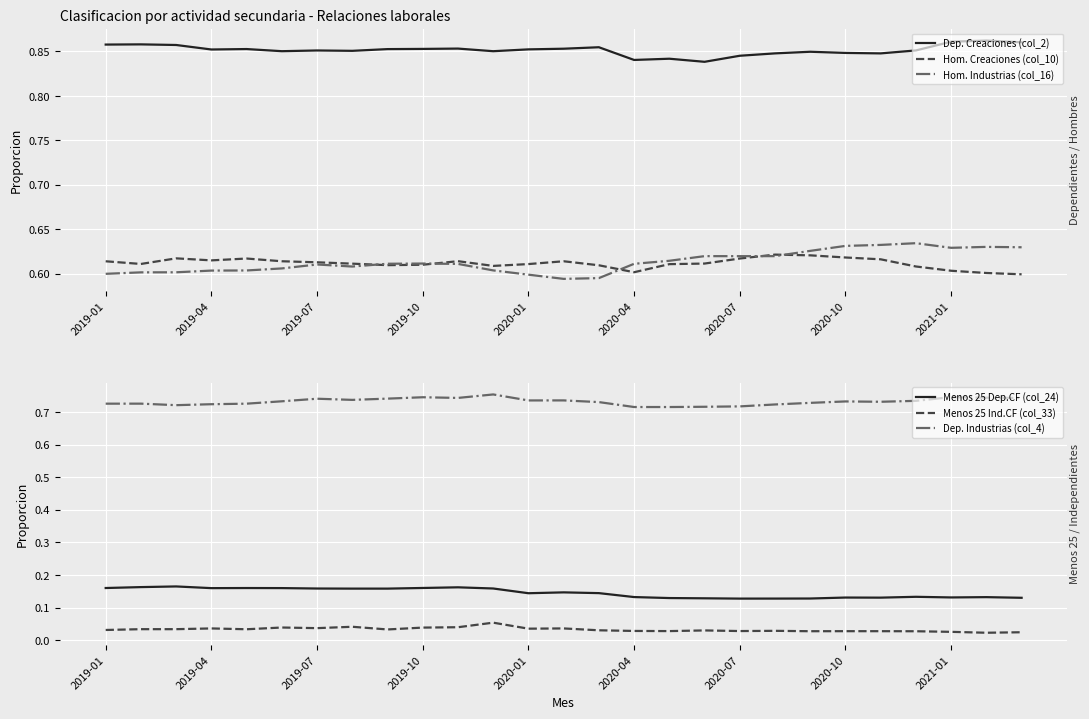

The value of Hom. Industrias (col_16) at 2019-04 is 0.4. True or false?

False